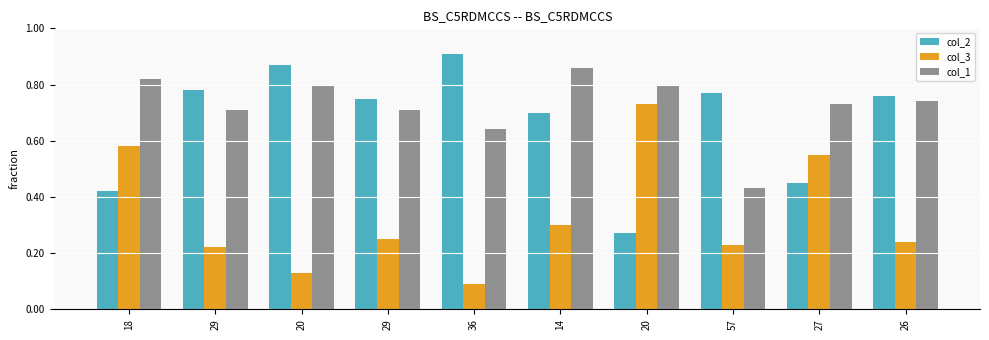

How many data points does each series have?

10